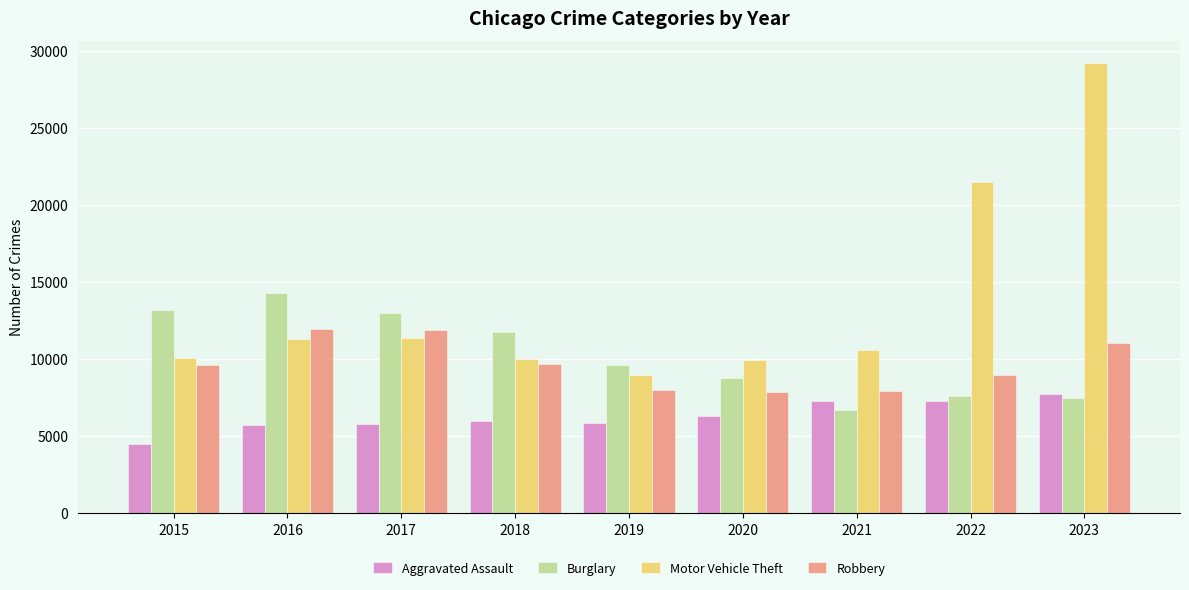

At how many categories does at least one series exceed 6100?

9